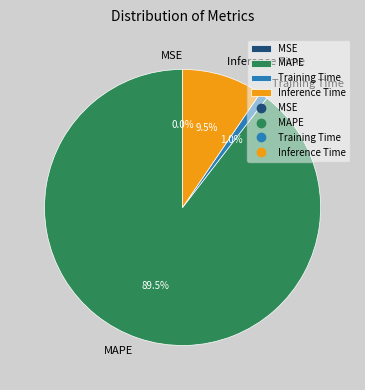

Which has a higher value, MAPE or Training Time?

MAPE